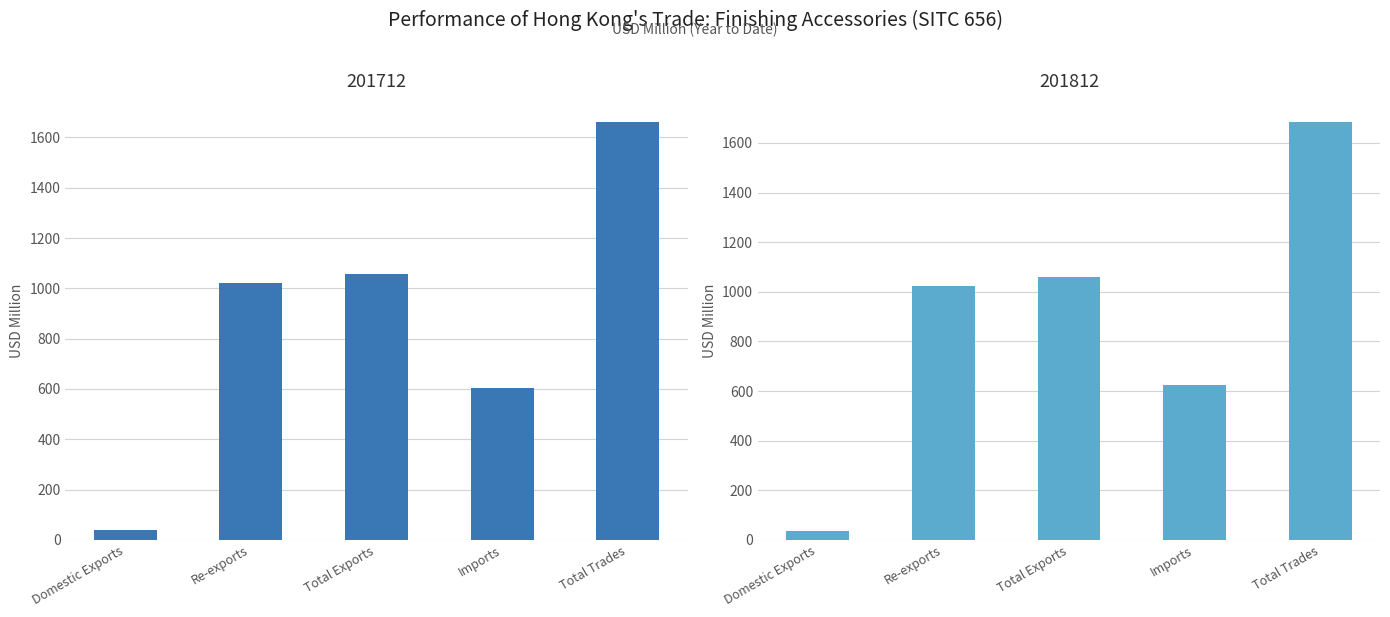

What is the minimum value for 201812?

34.7